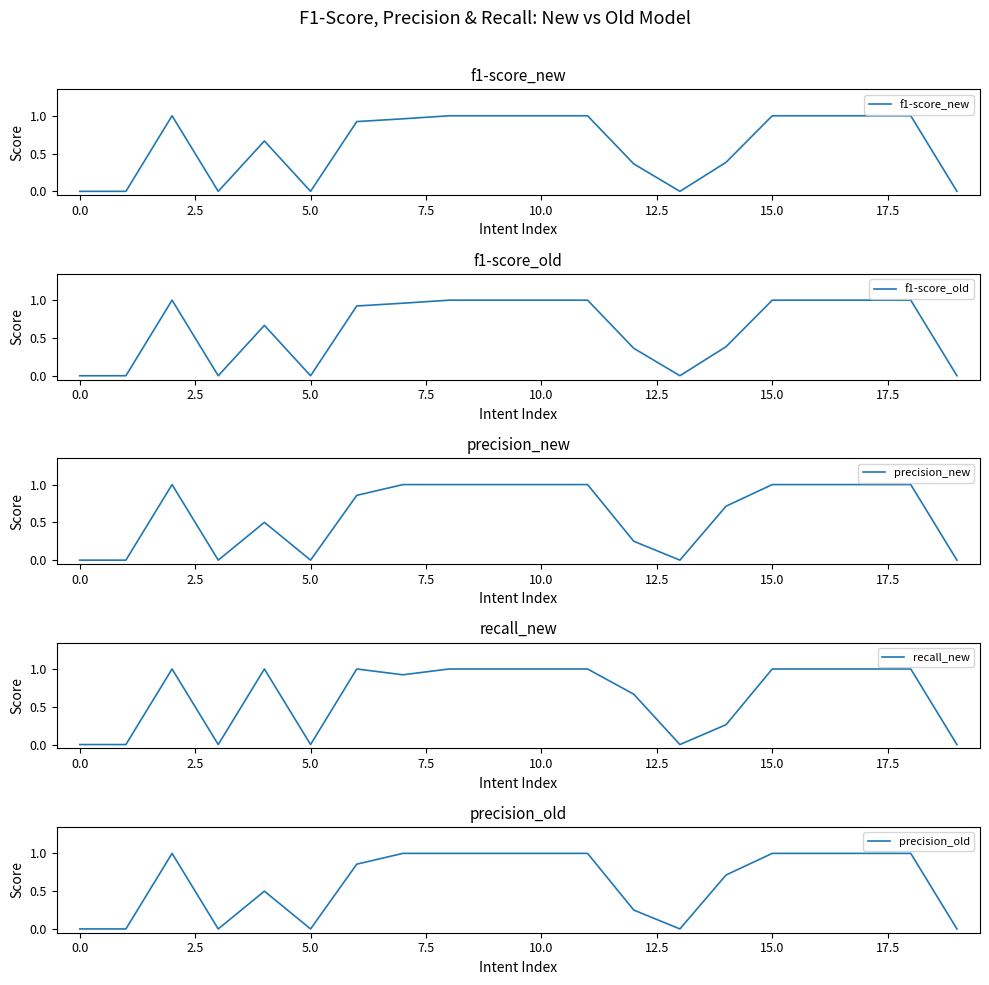

Count the precision_new values in the range 0 to 1.

20